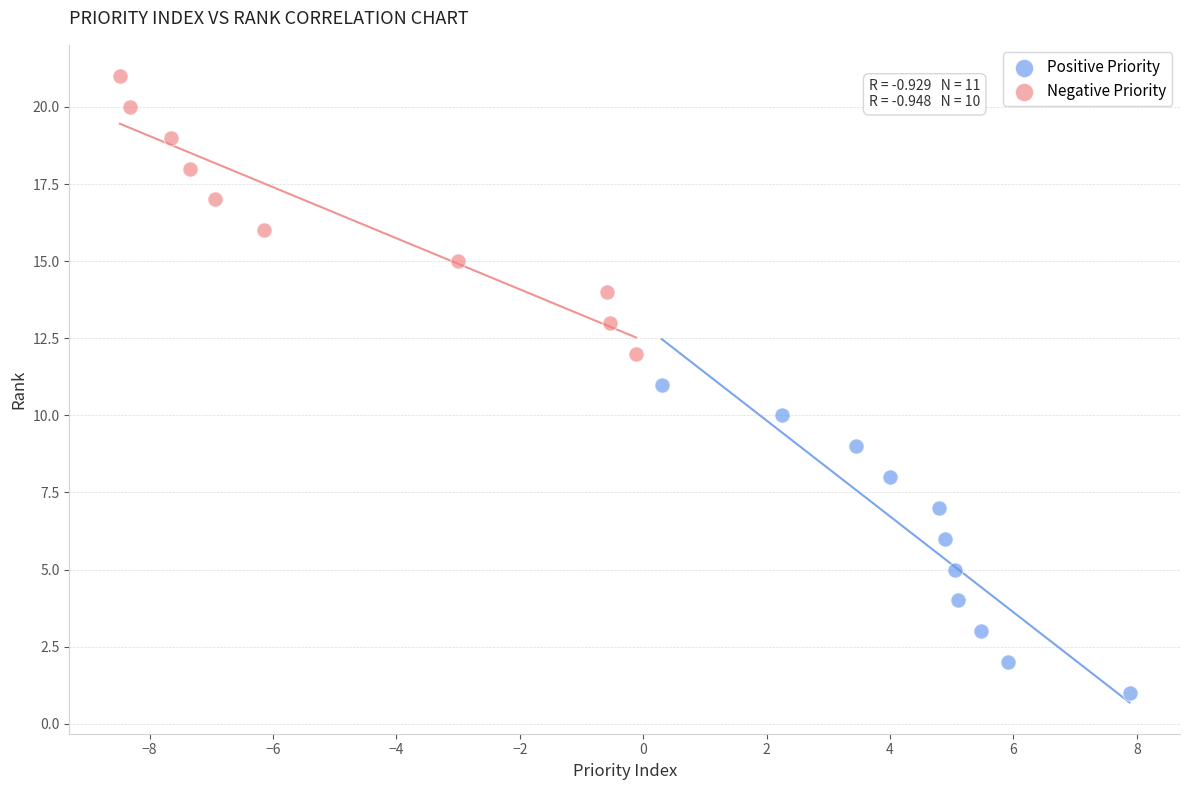

Which series contains the lowest Y value?

Positive Priority